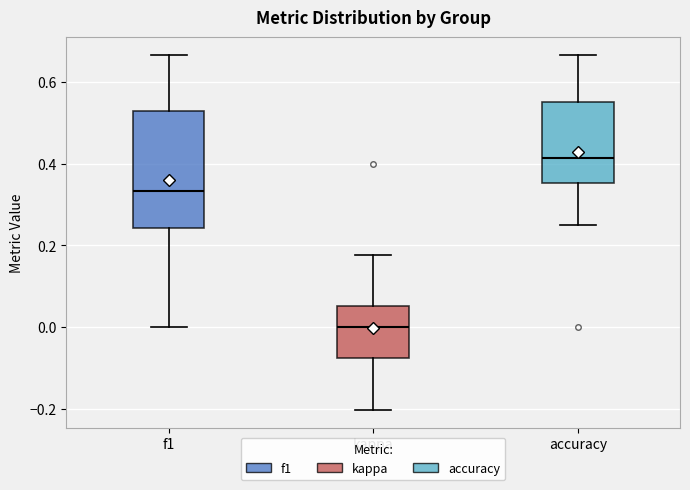

Which box is the tallest, from its lower edge to its upper edge?

f1